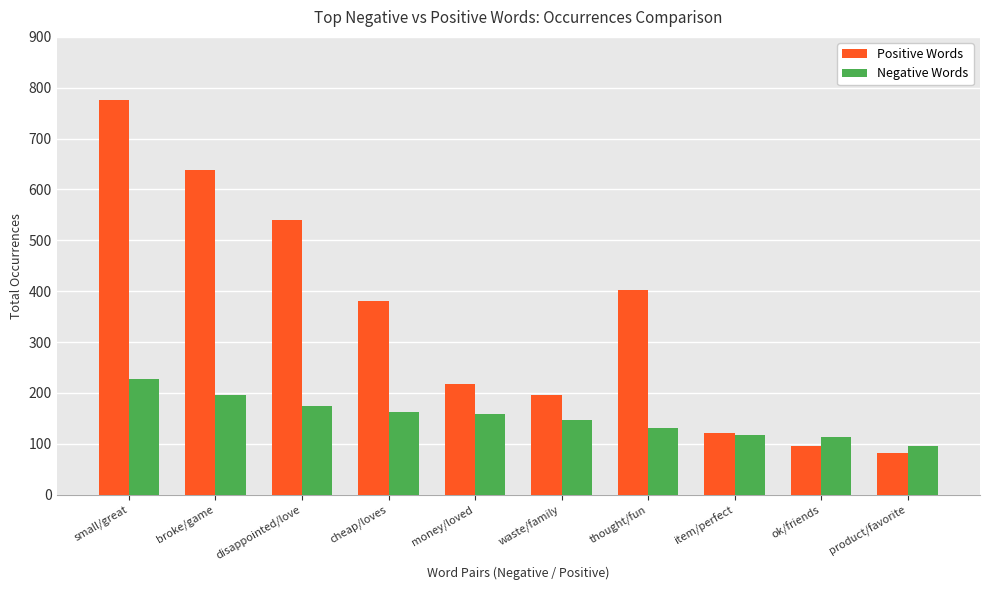

How many categories are shown in the chart?

10